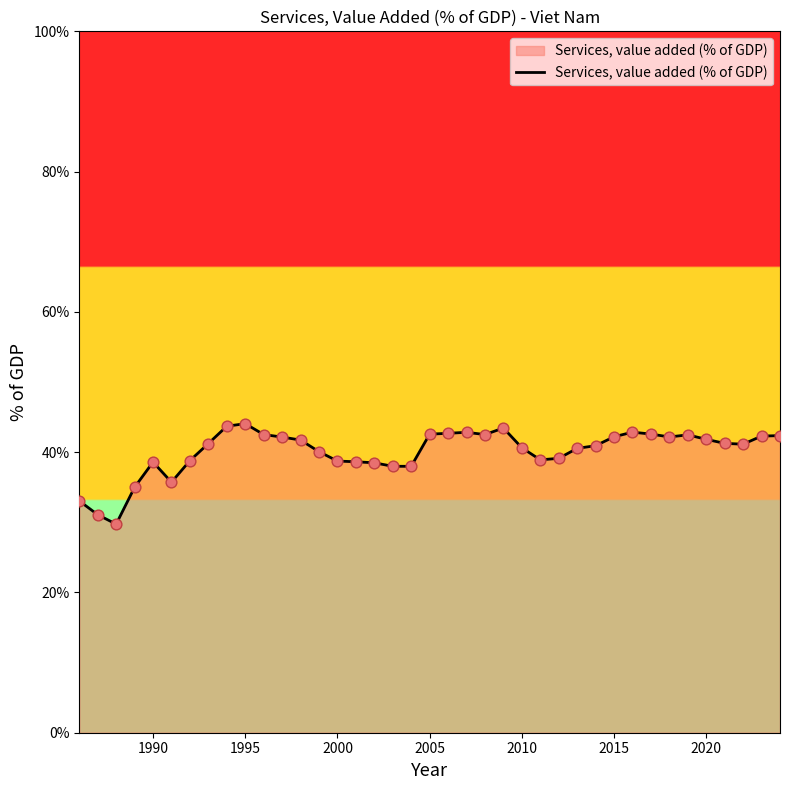

What is the smallest value displayed?

29.7